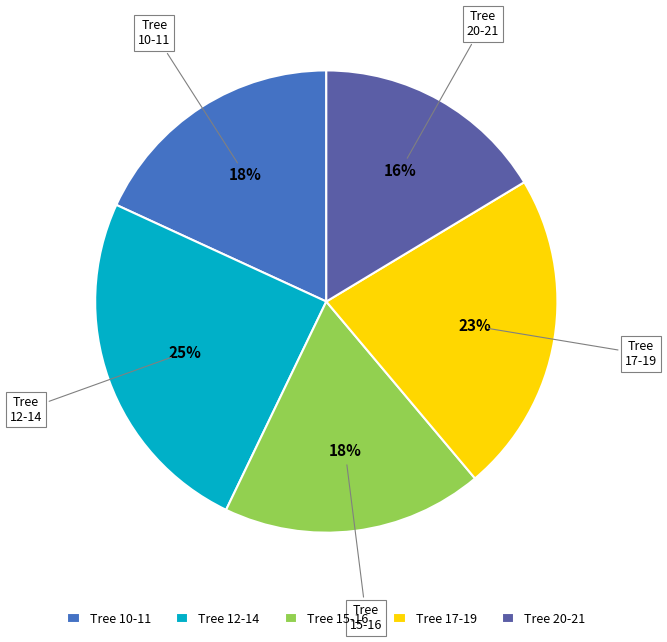

To the nearest percent, what is the combined percentage of Tree 20-21 and Tree 12-14?

41%